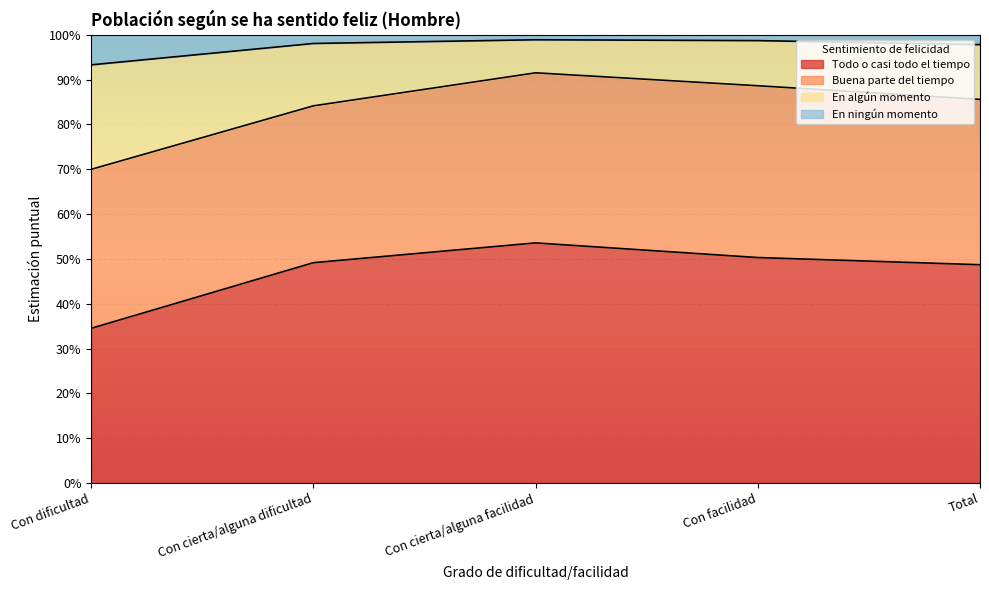

Count the Todo o casi todo el tiempo values in the range 0 to 1.

5